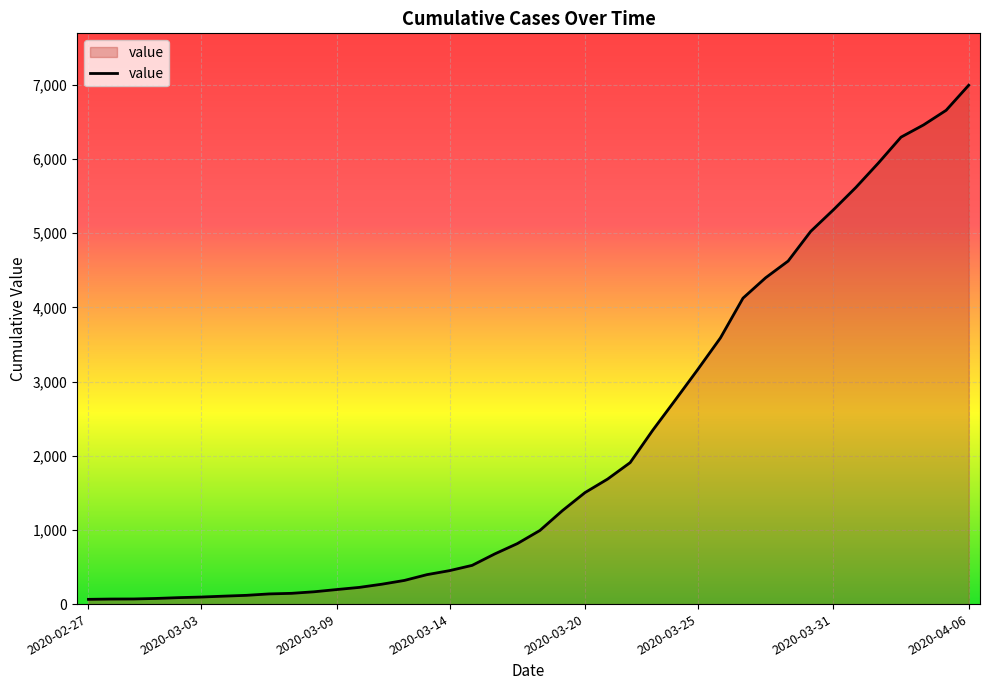

What is the greatest value displayed?

6994